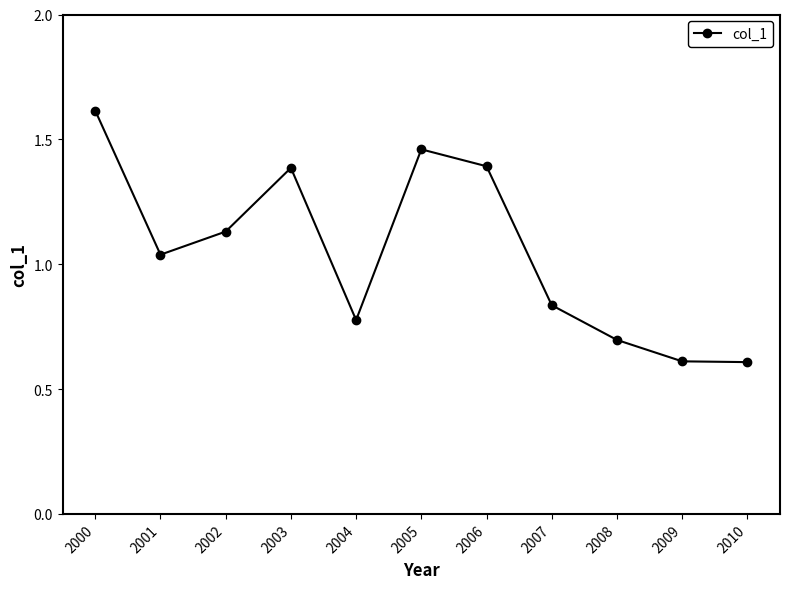

What is the sum of the values at 2006 and 2007?

2.2